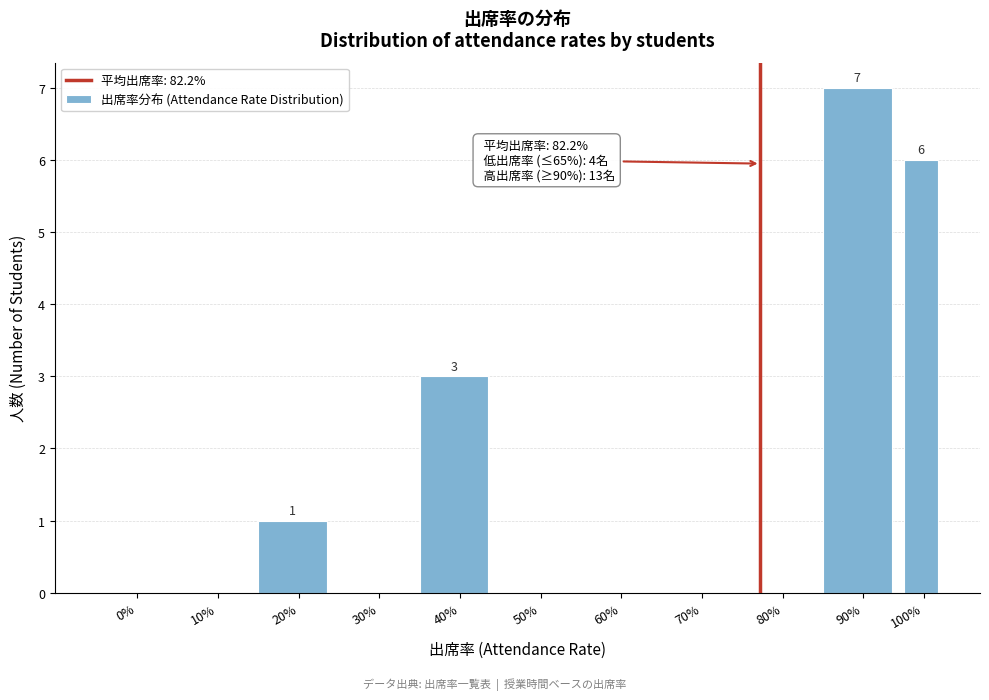

Reading left to right, transcribe all the data shown in this chart.

0%=0	10%=0	20%=1	30%=0	40%=3	50%=0	60%=0	70%=0	80%=0	90%=7	100%=6